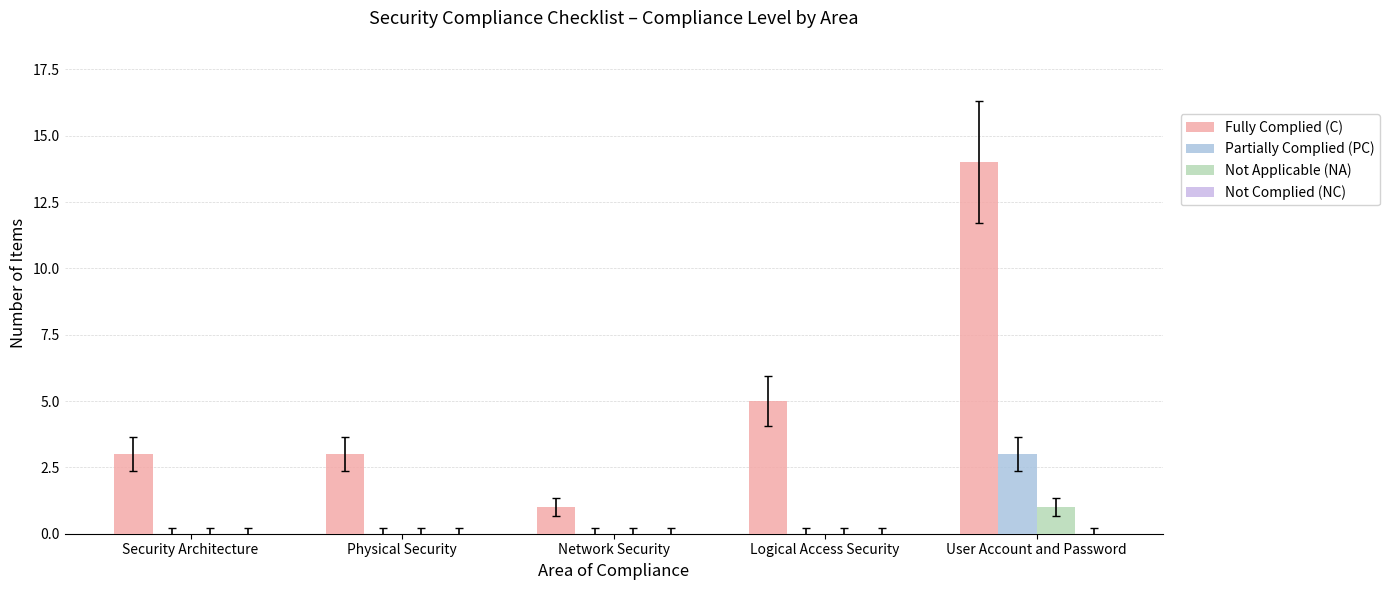

What is the average value of the Partially Complied (PC) series?

1